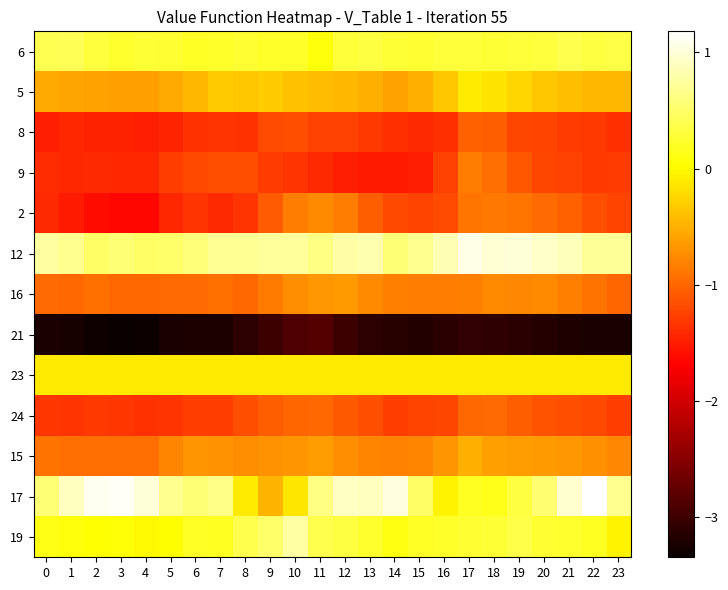

Reading right to left, what are all the values shown in this chart?

6: 23=0.3	22=0.3	21=0.4	20=0.3	19=0.3	18=0.3	17=0.3	16=0.3	15=0.2	14=0.3	13=0.3	12=0.3	11=0.1	10=0.2	9=0.2	8=0.2	7=0.2	6=0.2	5=0.3	4=0.3	3=0.2	2=0.3	1=0.4	0=0.4
5: 23=-0.5	22=-0.4	21=-0.4	20=-0.3	19=-0.2	18=-0.2	17=-0.1	16=-0.4	15=-0.5	14=-0.6	13=-0.5	12=-0.4	11=-0.4	10=-0.4	9=-0.3	8=-0.3	7=-0.3	6=-0.5	5=-0.5	4=-0.6	3=-0.6	2=-0.6	1=-0.6	0=-0.5
8: 23=-1.4	22=-1.3	21=-1.3	20=-1.2	19=-1.2	18=-1.0	17=-1.0	16=-1.4	15=-1.4	14=-1.4	13=-1.3	12=-1.3	11=-1.2	10=-1.2	9=-1.2	8=-1.4	7=-1.3	6=-1.3	5=-1.4	4=-1.5	3=-1.5	2=-1.5	1=-1.4	0=-1.5
9: 23=-1.3	22=-1.3	21=-1.2	20=-1.2	19=-1.1	18=-1.0	17=-0.8	16=-1.2	15=-1.5	14=-1.5	13=-1.5	12=-1.5	11=-1.4	10=-1.3	9=-1.3	8=-1.2	7=-1.2	6=-1.2	5=-1.3	4=-1.4	3=-1.4	2=-1.4	1=-1.4	0=-1.4
2: 23=-1.2	22=-1.2	21=-1.0	20=-1.0	19=-0.9	18=-0.9	17=-0.9	16=-1.2	15=-1.2	14=-1.2	13=-1.1	12=-0.9	11=-0.8	10=-0.8	9=-1.1	8=-1.3	7=-1.4	6=-1.3	5=-1.4	4=-1.6	3=-1.6	2=-1.6	1=-1.5	0=-1.4
12: 23=0.7	22=0.7	21=0.9	20=0.9	19=1.0	18=1.0	17=1.1	16=0.8	15=0.7	14=0.6	13=0.8	12=0.8	11=0.6	10=0.7	9=0.7	8=0.7	7=0.7	6=0.6	5=0.5	4=0.5	3=0.6	2=0.5	1=0.7	0=0.7
16: 23=-1.0	22=-0.9	21=-0.8	20=-0.8	19=-0.8	18=-0.8	17=-0.8	16=-0.8	15=-0.8	14=-0.8	13=-0.8	12=-0.6	11=-0.7	10=-0.7	9=-0.9	8=-1.0	7=-0.9	6=-1.0	5=-1.0	4=-1.0	3=-1.0	2=-0.9	1=-1.0	0=-1.0
21: 23=-3.2	22=-3.2	21=-3.2	20=-3.2	19=-3.1	18=-3.1	17=-3.1	16=-3.1	15=-3.2	14=-3.1	13=-3.1	12=-3.0	11=-2.8	10=-2.9	9=-3.0	8=-3.1	7=-3.2	6=-3.2	5=-3.2	4=-3.3	3=-3.3	2=-3.3	1=-3.3	0=-3.2
23: 23=-0.1	22=-0.1	21=-0.1	20=-0.1	19=-0.1	18=-0.1	17=-0.1	16=-0.1	15=-0.1	14=-0.1	13=-0.1	12=-0.1	11=-0.1	10=-0.1	9=-0.1	8=-0.1	7=-0.1	6=-0.1	5=-0.1	4=-0.1	3=-0.1	2=-0.1	1=-0.1	0=-0.1
24: 23=-1.3	22=-1.2	21=-1.2	20=-1.1	19=-1.0	18=-1.0	17=-1.0	16=-1.2	15=-1.2	14=-1.3	13=-1.2	12=-1.1	11=-1.0	10=-1.0	9=-1.1	8=-1.2	7=-1.3	6=-1.3	5=-1.3	4=-1.4	3=-1.3	2=-1.3	1=-1.3	0=-1.3
15: 23=-0.8	22=-0.7	21=-0.7	20=-0.6	19=-0.6	18=-0.6	17=-0.5	16=-0.7	15=-0.8	14=-0.8	13=-0.8	12=-0.7	11=-0.6	10=-0.7	9=-0.7	8=-0.7	7=-0.7	6=-0.7	5=-0.8	4=-0.9	3=-0.9	2=-0.9	1=-0.9	0=-0.9
17: 23=0.7	22=1.2	21=1.0	20=0.5	19=0.3	18=0.2	17=0.2	16=-0.1	15=0.5	14=1.0	13=0.9	12=0.9	11=0.6	10=-0.1	9=-0.5	8=-0.1	7=0.6	6=0.6	5=0.7	4=1.0	3=1.1	2=1.1	1=0.9	0=0.5
19: 23=-0.0	22=0.2	21=0.2	20=0.3	19=0.4	18=0.3	17=0.2	16=0.2	15=0.2	14=0.1	13=0.2	12=0.3	11=0.4	10=0.8	9=0.5	8=0.4	7=0.2	6=0.2	5=0.0	4=-0.0	3=0.1	2=0.0	1=0.1	0=0.1